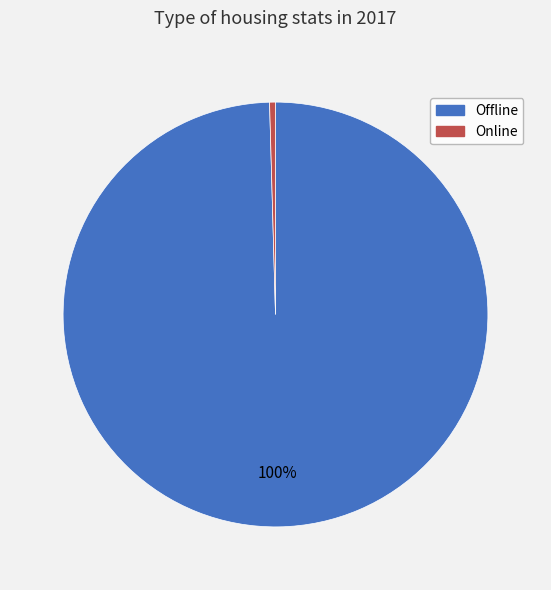

Which has a higher value, Online or Offline?

Offline